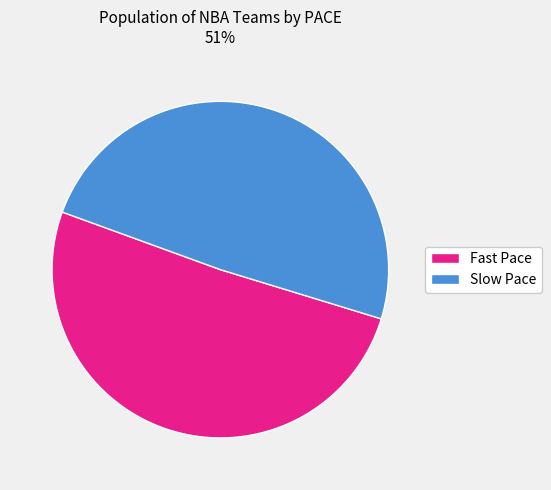

Is there a majority slice in this chart?

Yes